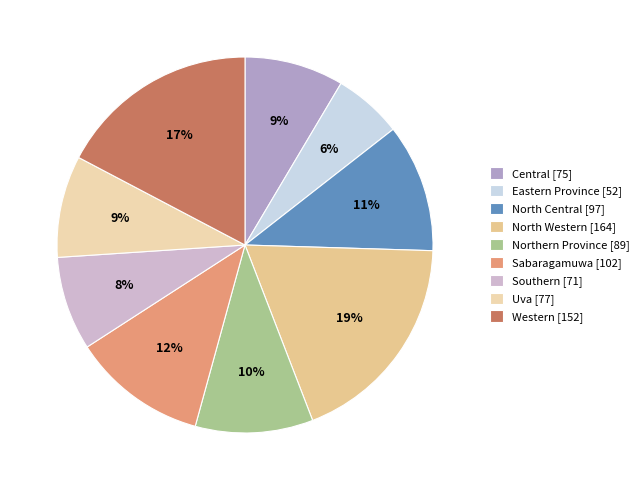

To the nearest percent, what portion does North Central represent?

11%